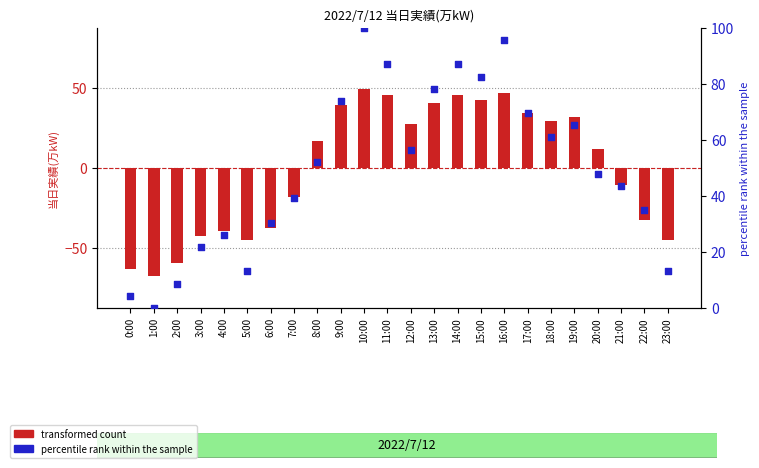

At which category is the sum across all series the highest?

10:00